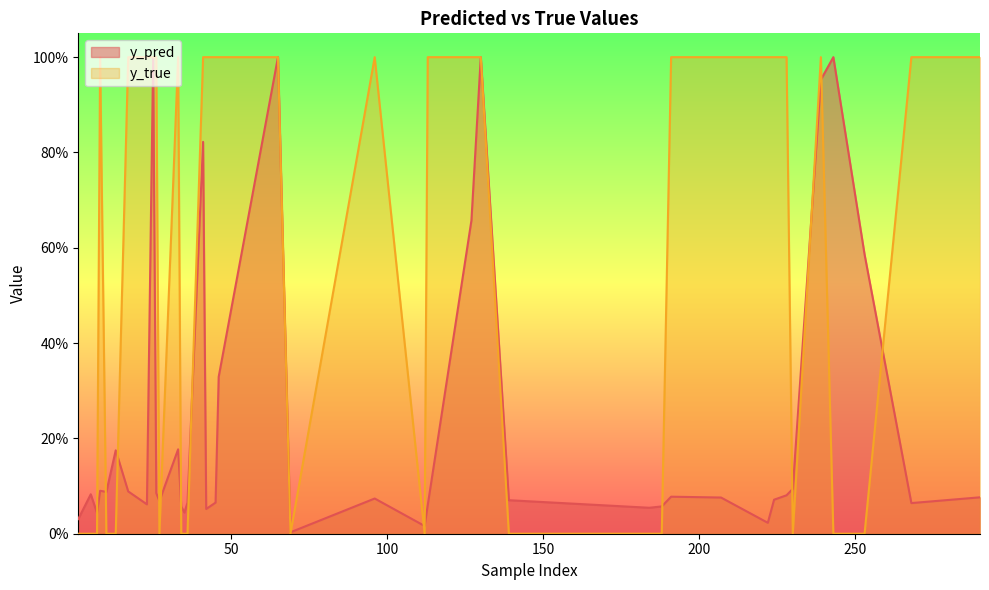

What are all the series names shown in the legend?

y_pred, y_true